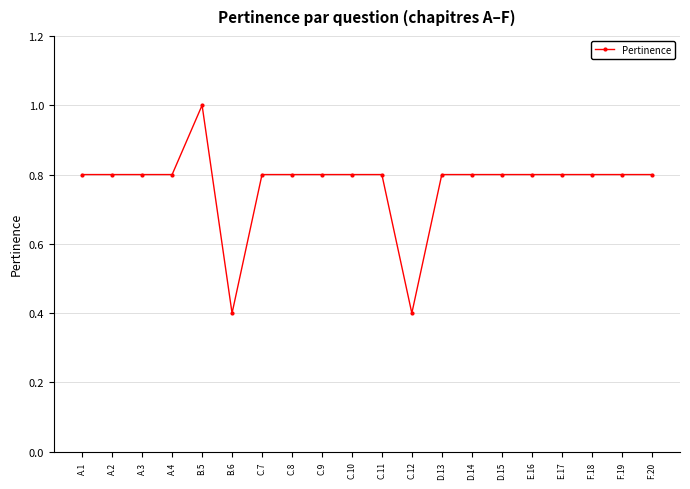

What is the smallest value displayed?

0.4